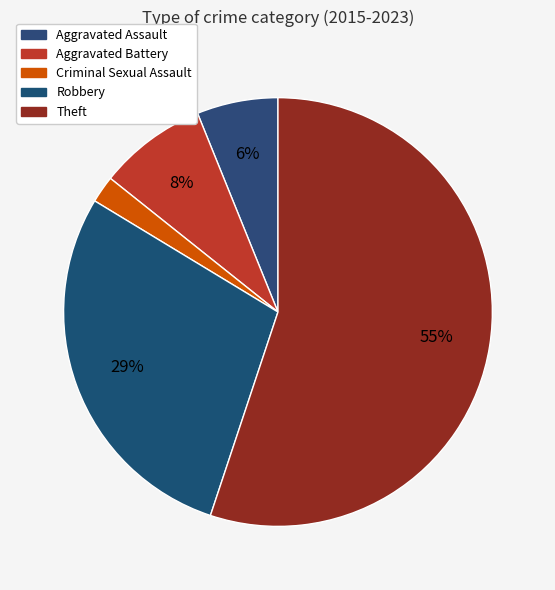

Which slice is the largest?

Theft